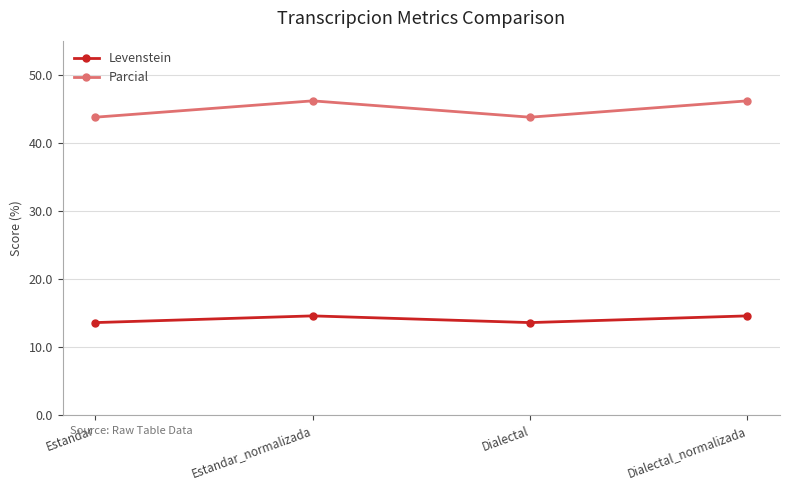

Reading right to left, extract all data points from this chart.

Levenstein: 14.5	13.6	14.5	13.6
Parcial: 46.2	43.8	46.2	43.8